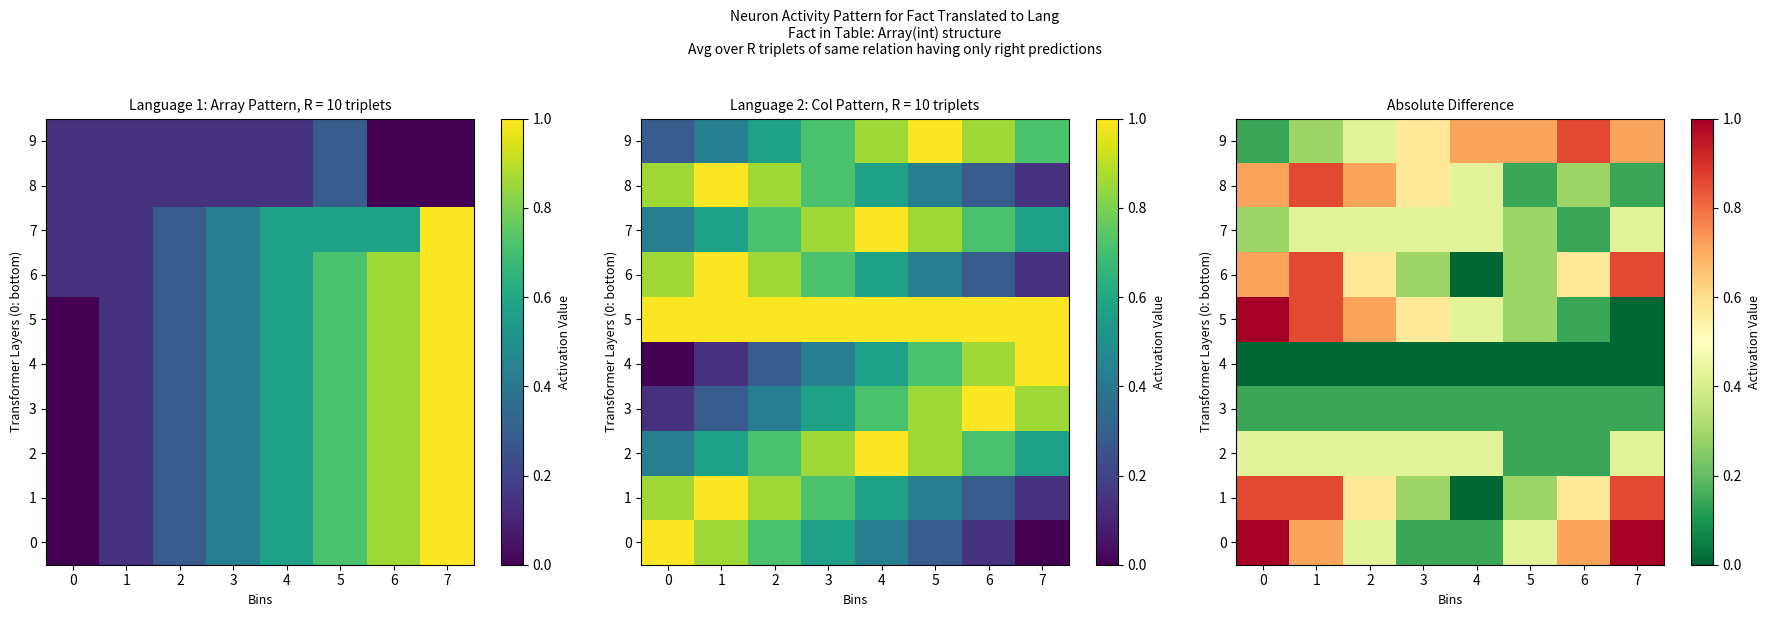

List the series in order of their peak value, lowest first.

row_4, row_3, row_2, row_7, row_1, row_6, row_8, row_9, row_0, row_5